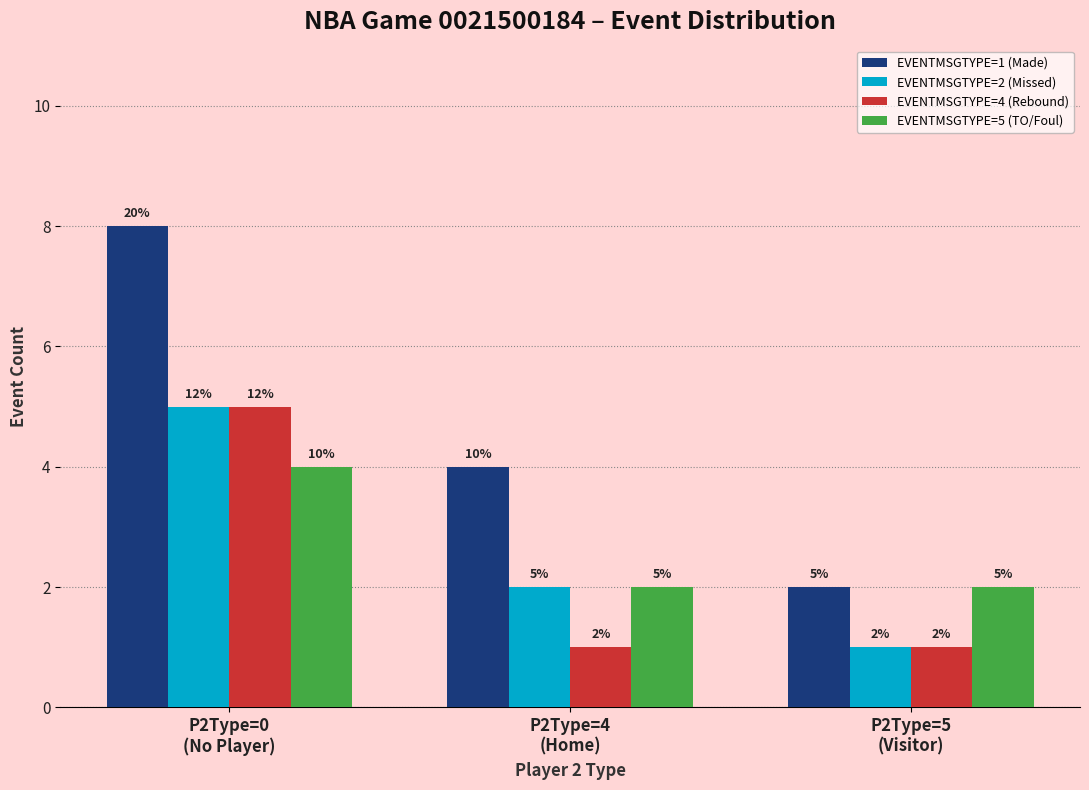

Reading left to right, transcribe all the data shown in this chart.

EVENTMSGTYPE=1 (Made): 8	4	2
EVENTMSGTYPE=2 (Missed): 5	2	1
EVENTMSGTYPE=4 (Rebound): 5	1	1
EVENTMSGTYPE=5 (TO/Foul): 4	2	2